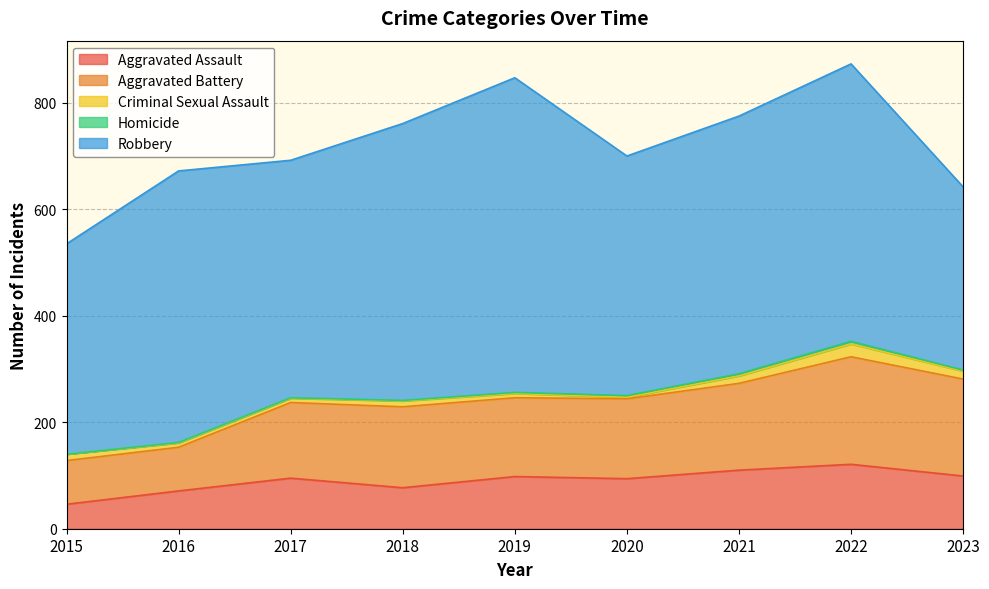

How many values in the Homicide series are below 2?

4